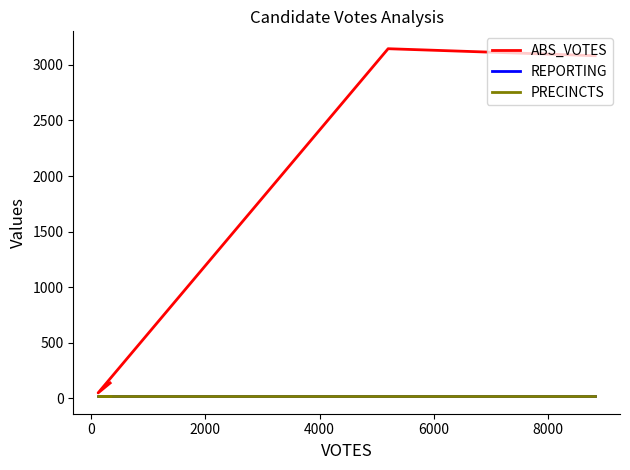

What are all the series names shown in the legend?

ABS_VOTES, REPORTING, PRECINCTS